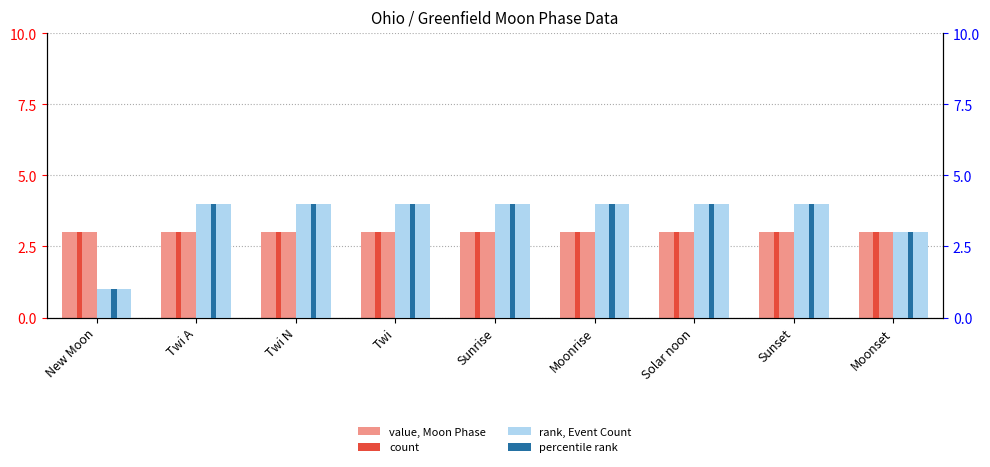

What is the difference between the highest and lowest values at Moonrise?

1